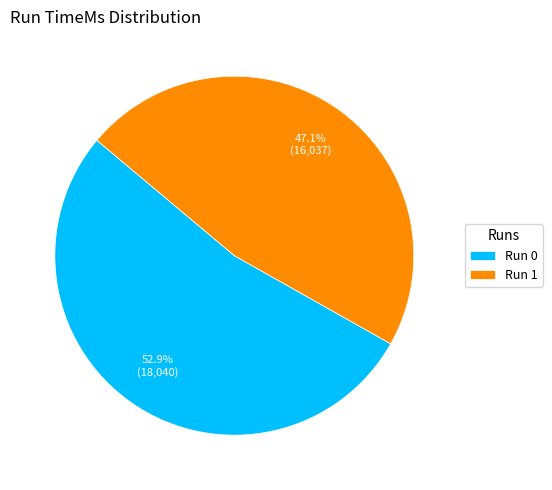

To the nearest percent, what is the average slice percentage?

50%